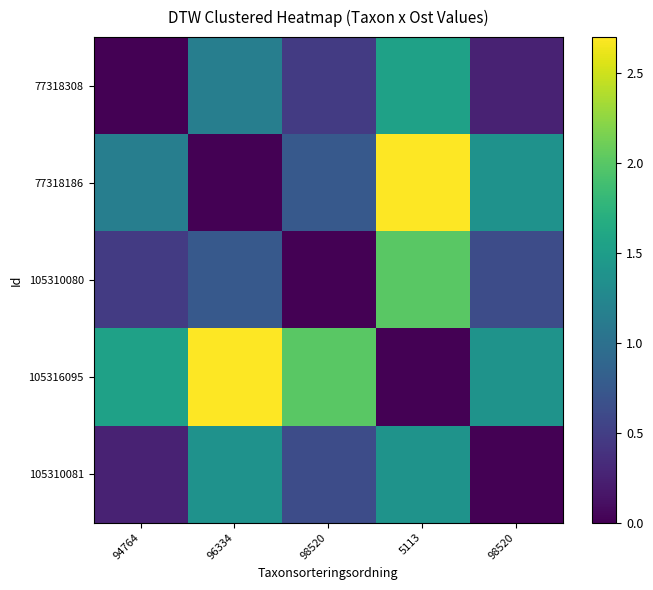

Which series has the largest total across all categories?

105316095